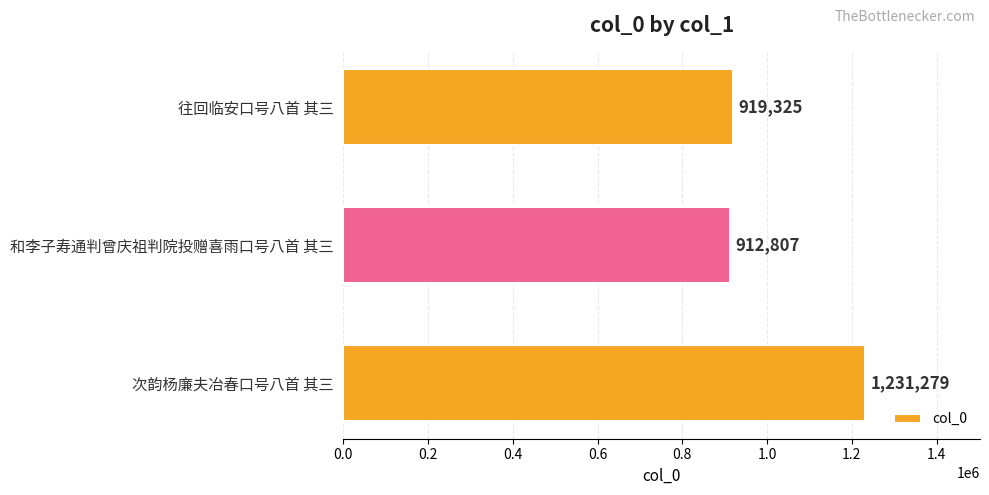

Is it true that the value at 和李子寿通判曾庆祖判院投赠喜雨口号八首 其三 is 912807?

True